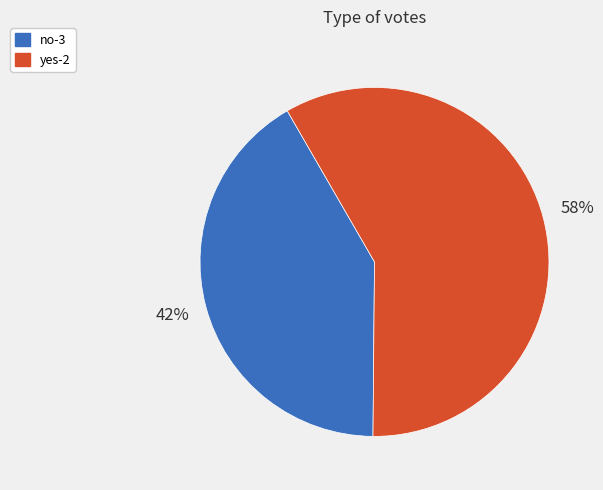

Which slice represents more than half of the pie?

yes-2